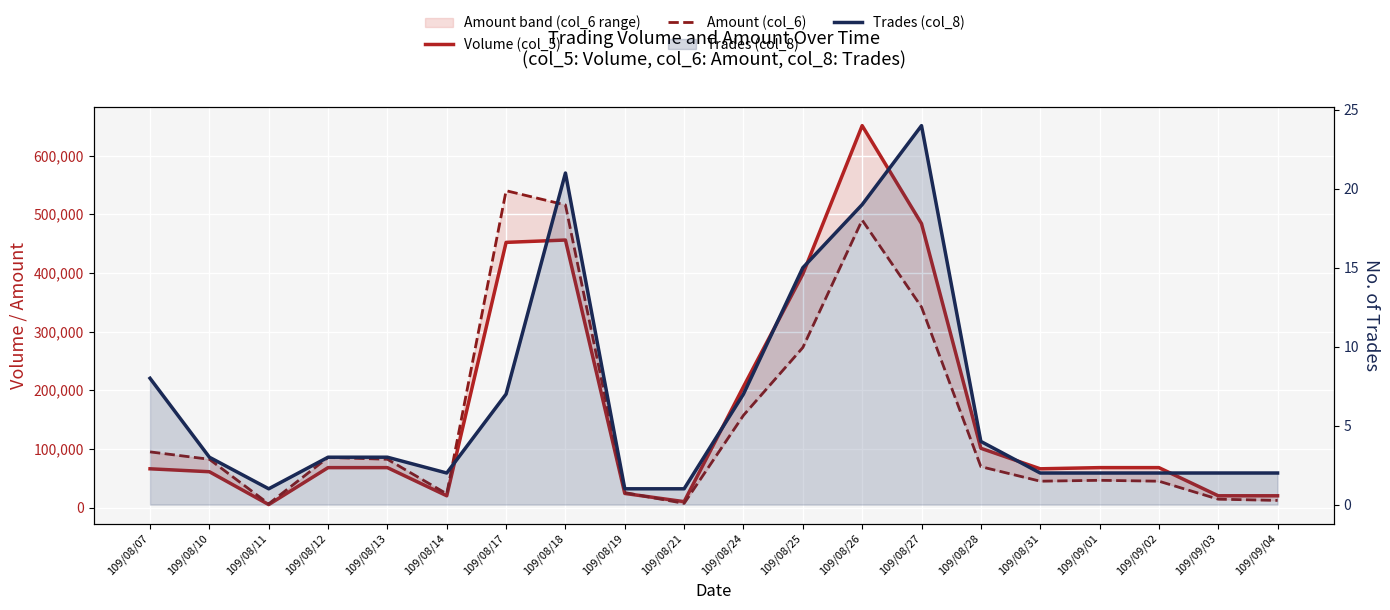

True or false: Trades (col_8) and Amount (col_6) cross at least once.

False